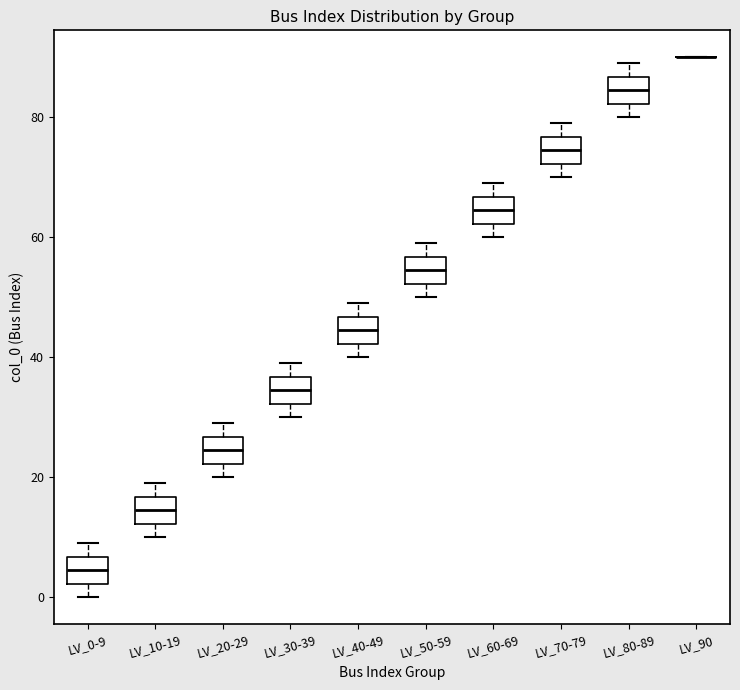

Where is the upper edge of the box for LV_30-39 on the y-axis? The values are not printed on the chart, so give them approximately, as read against the axis.

36